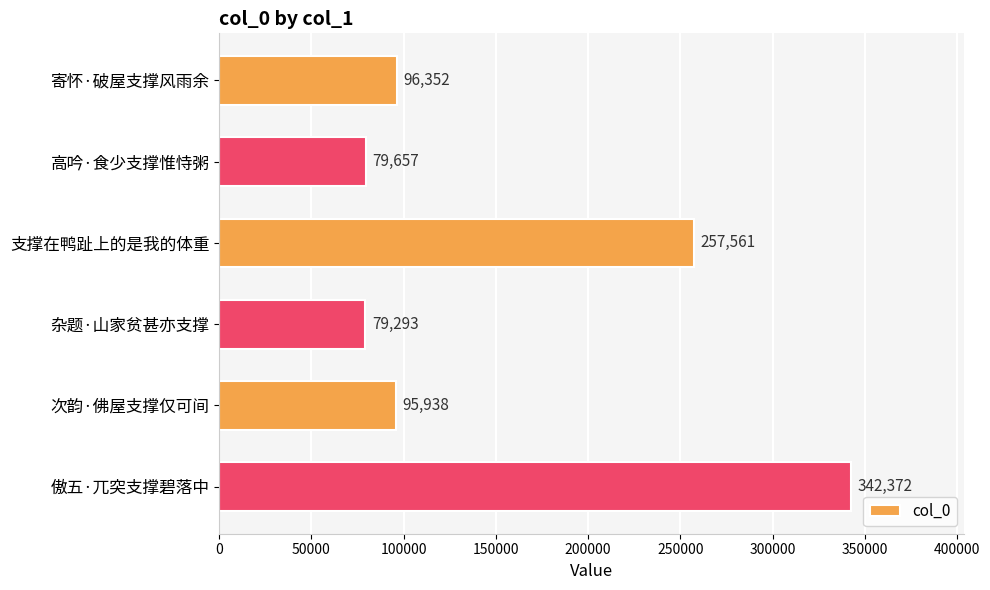

Approximately how many times larger is the value at 高吟·食少支撑惟恃粥 compared to 杂题·山家贫甚亦支撑?

1.0